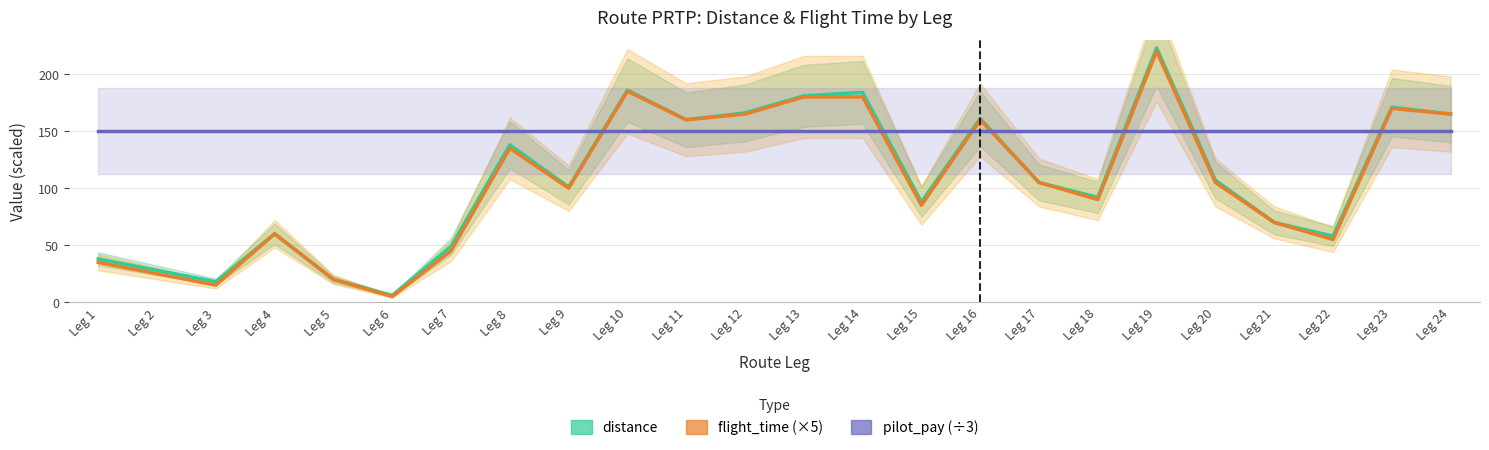

Which label corresponds to the largest value in the chart?

Leg 19